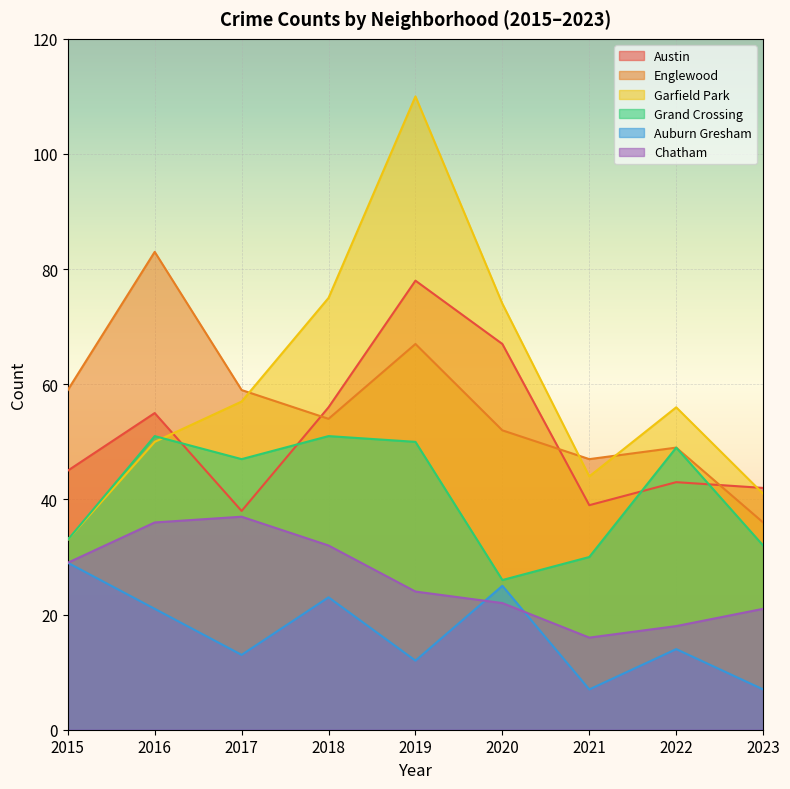

Which series has the largest total across all categories?

Garfield Park